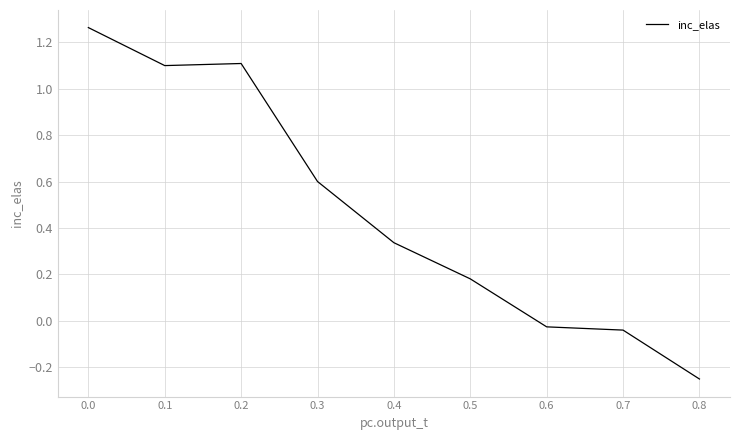

At which category does the data reach its first local valley?

0.1